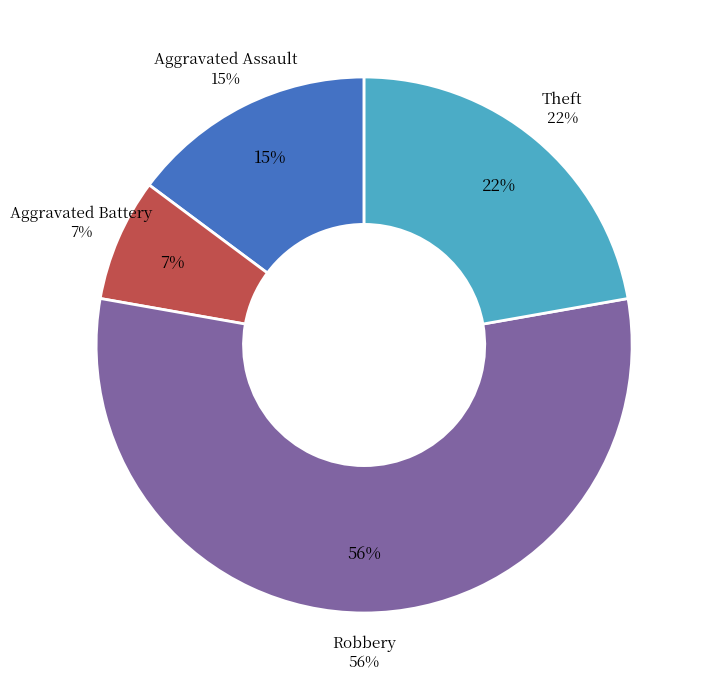

Between Aggravated Battery and Aggravated Assault, which is larger?

Aggravated Assault